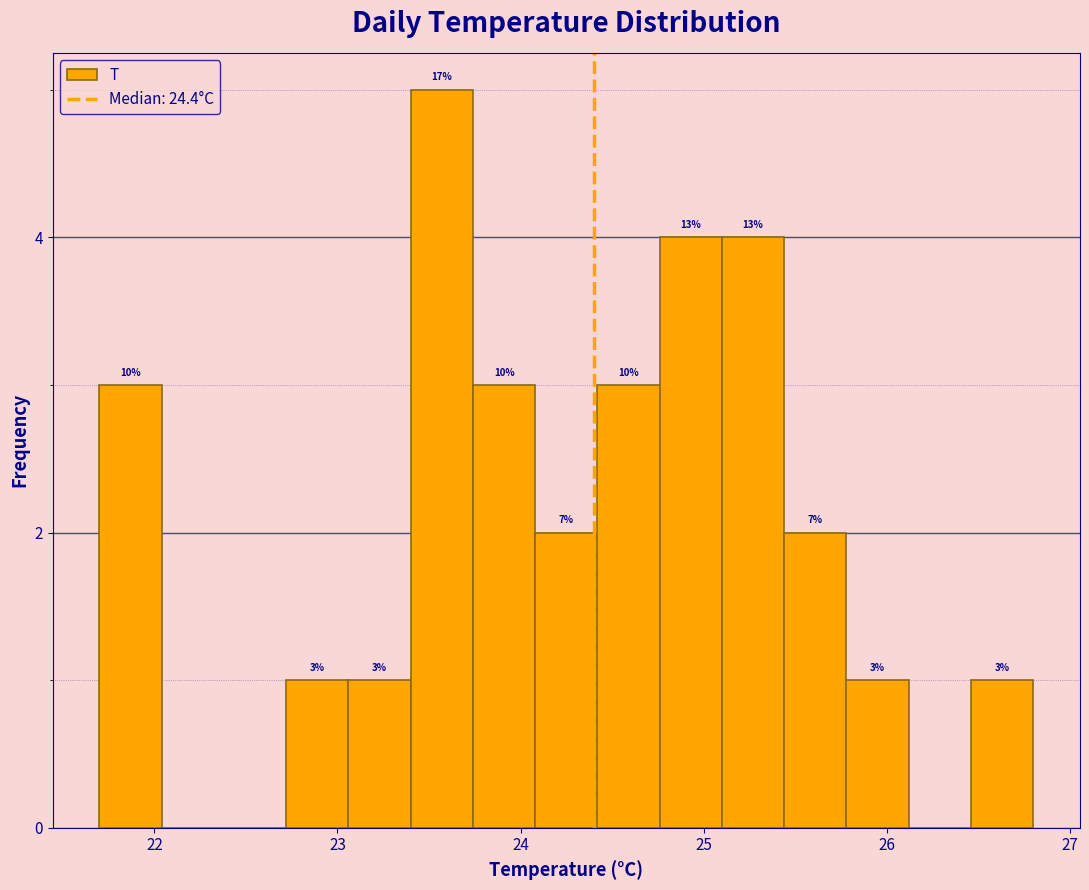

Read against the x-axis, roughly where is the centre of the tallest bar?

23.6